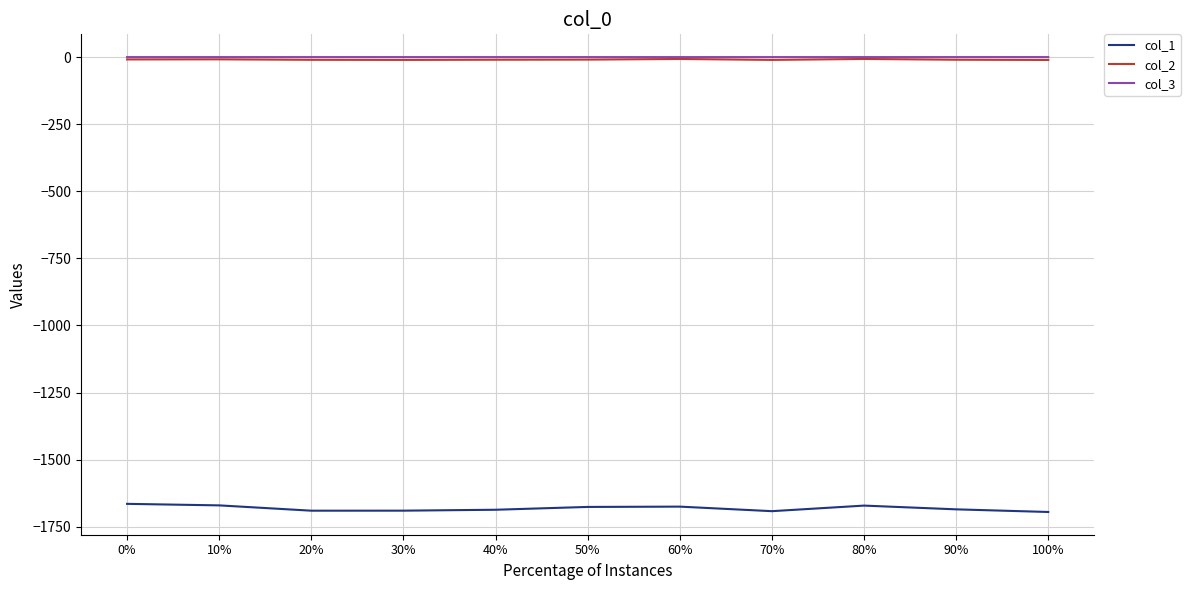

What position from the left is 50%?

6